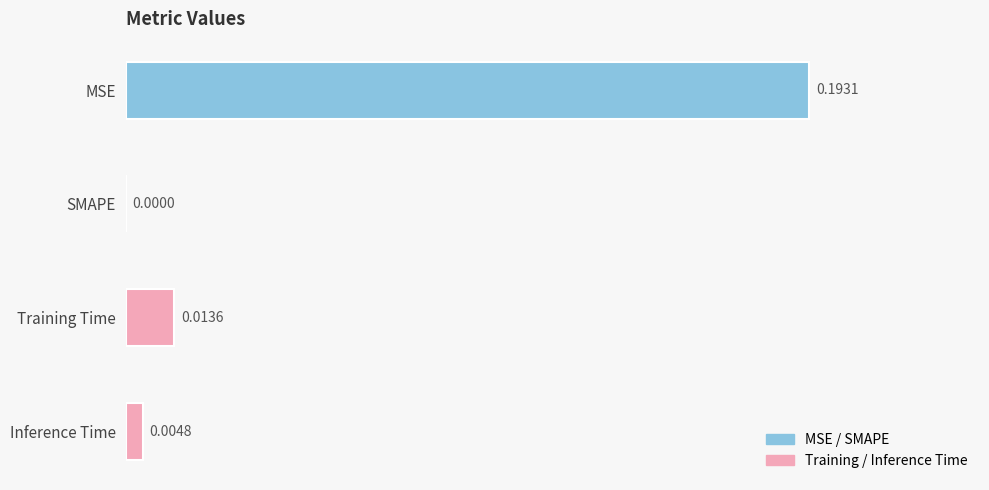

Which category has the highest value across all series?

MSE